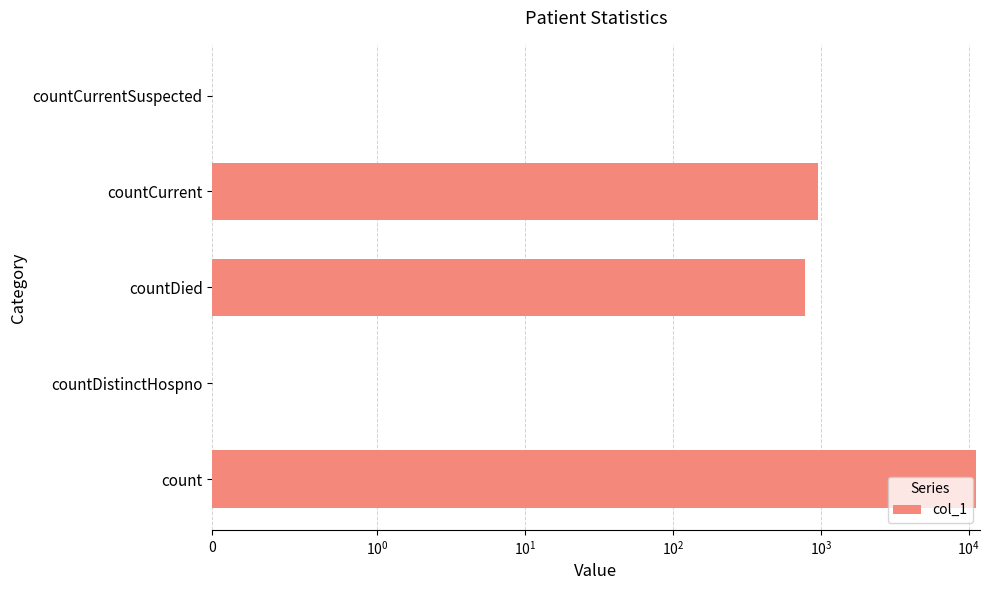

Reading right to left, what are all the values shown in this chart?

0	956	778	0	11280